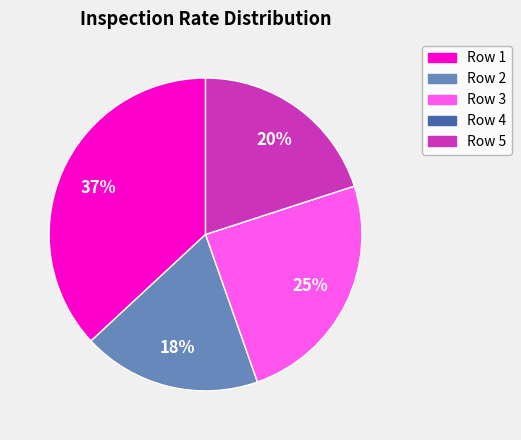

What percentage is the Row 5 slice, to the nearest percent?

20%